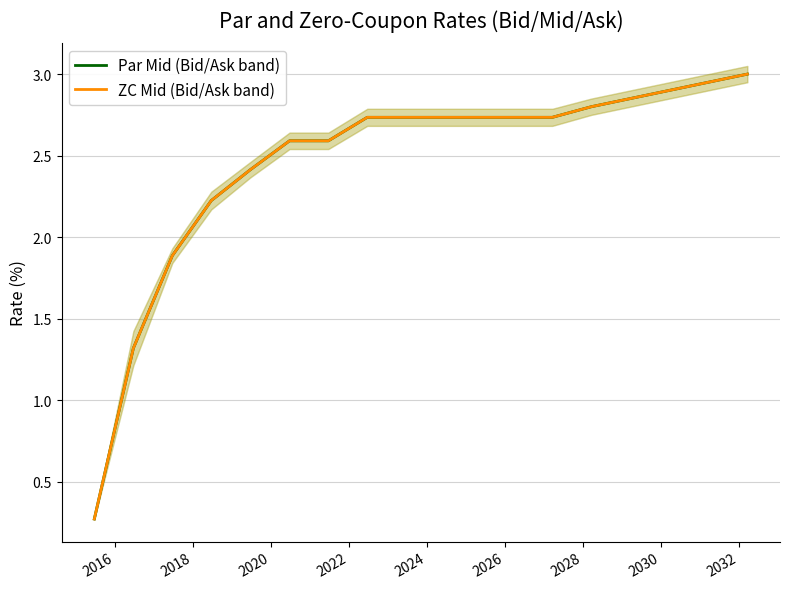

Which series changed the most between 2022 and 2032?

Par Mid (Bid/Ask band)